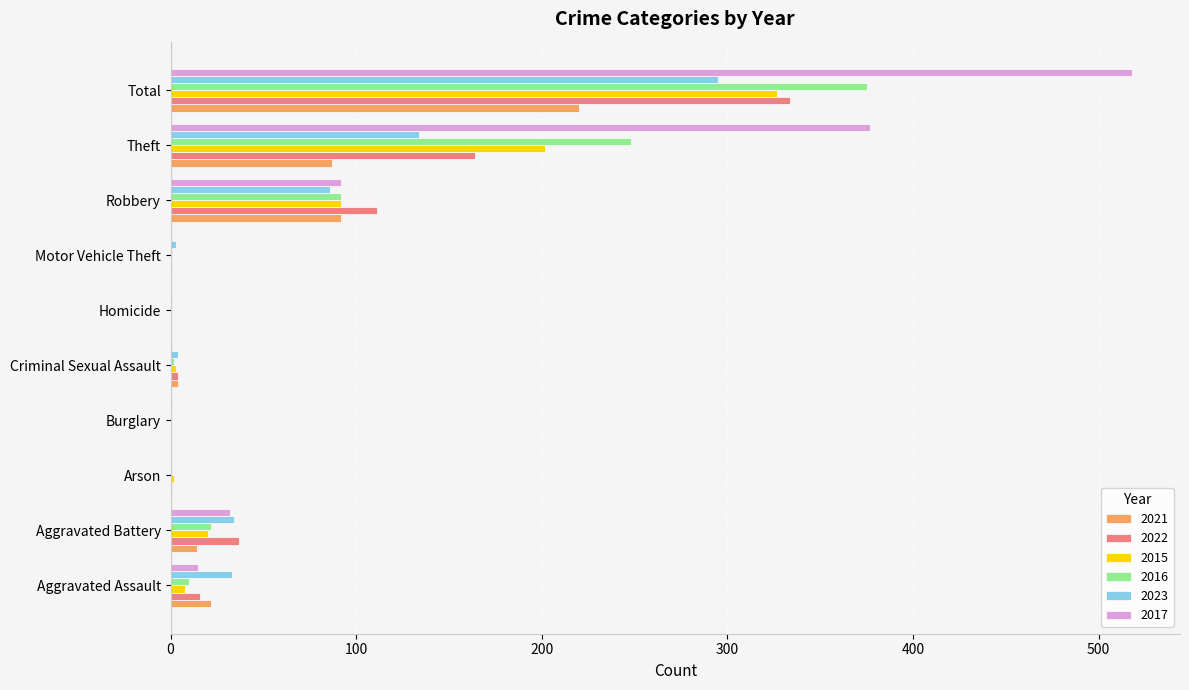

Count the number of categories in the chart.

10